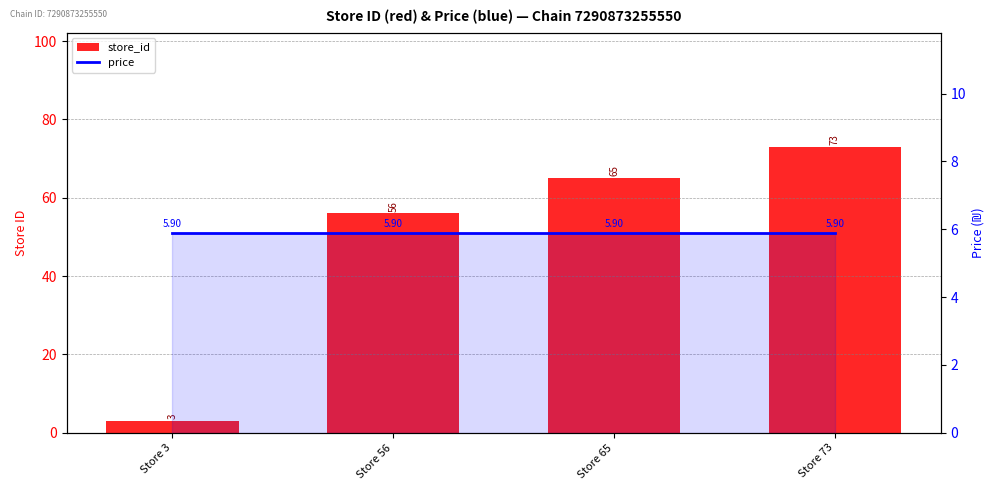

True or false: store_id has a value of 112.6 at Store 73.

False